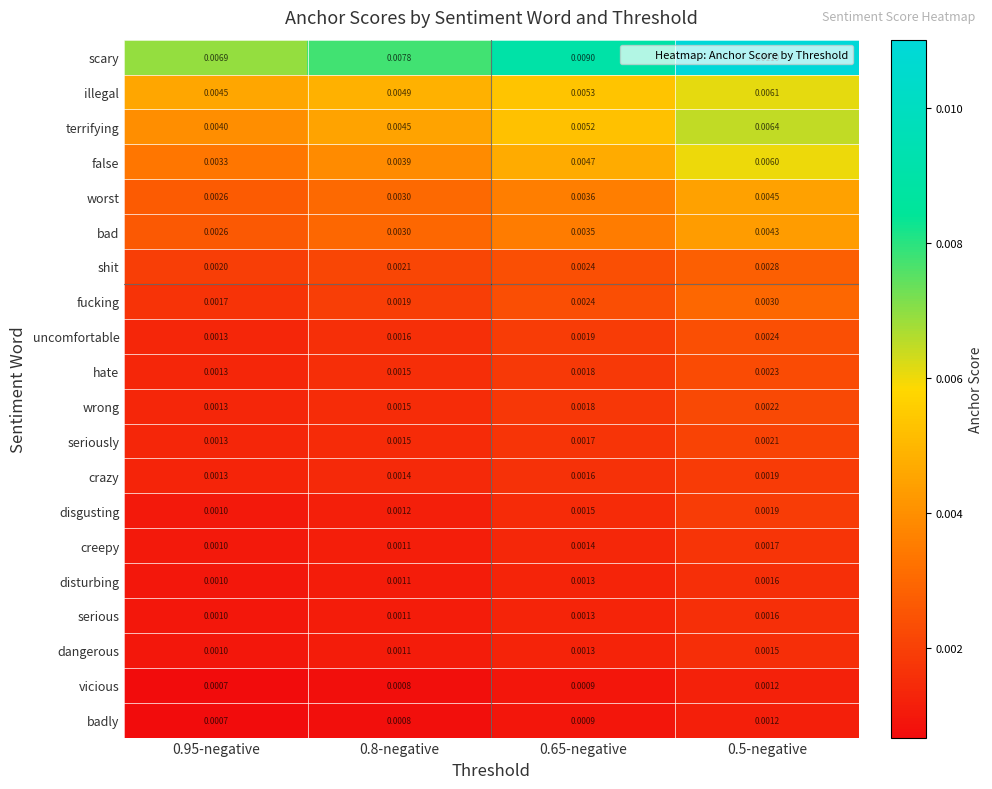

Which series changed the most between 0.95-negative and 0.65-negative?

scary